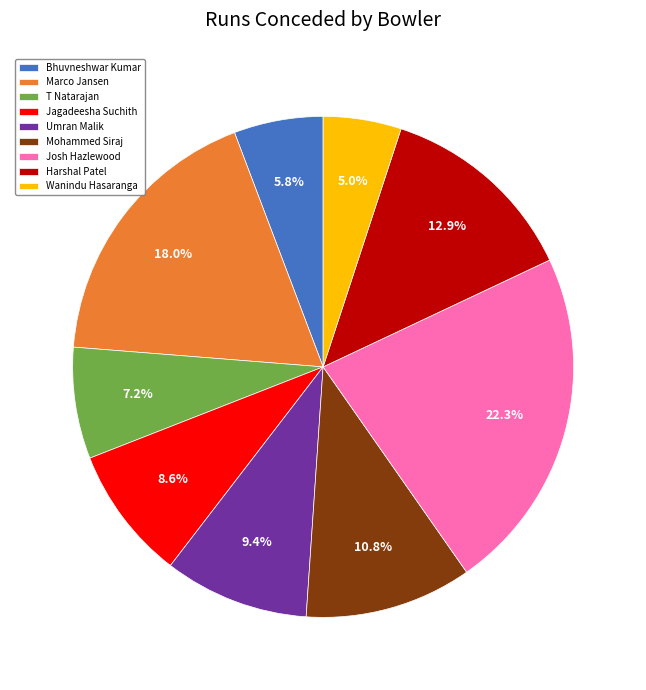

Which category has the smallest portion of the pie?

Wanindu Hasaranga